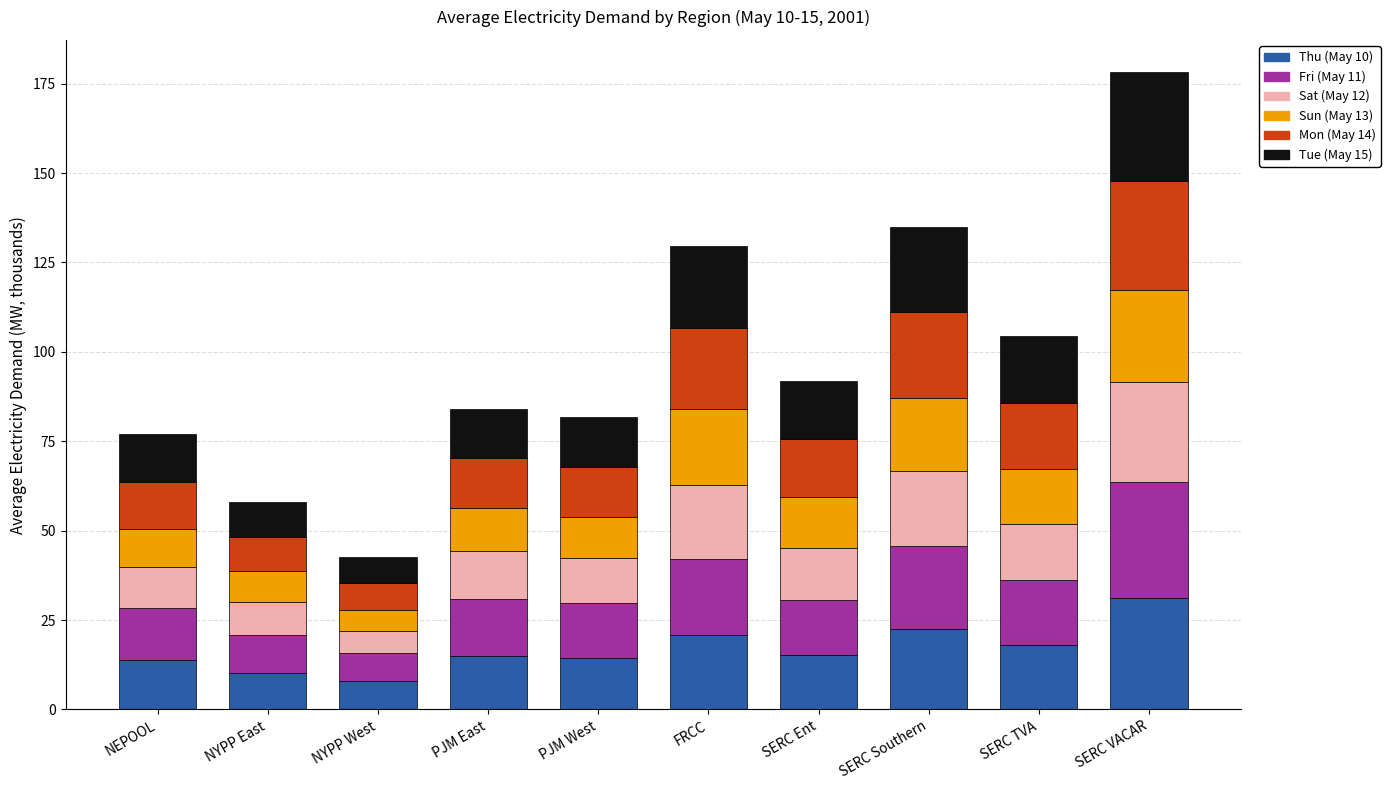

At which label does Thu (May 10) reach its peak?

SERC VACAR